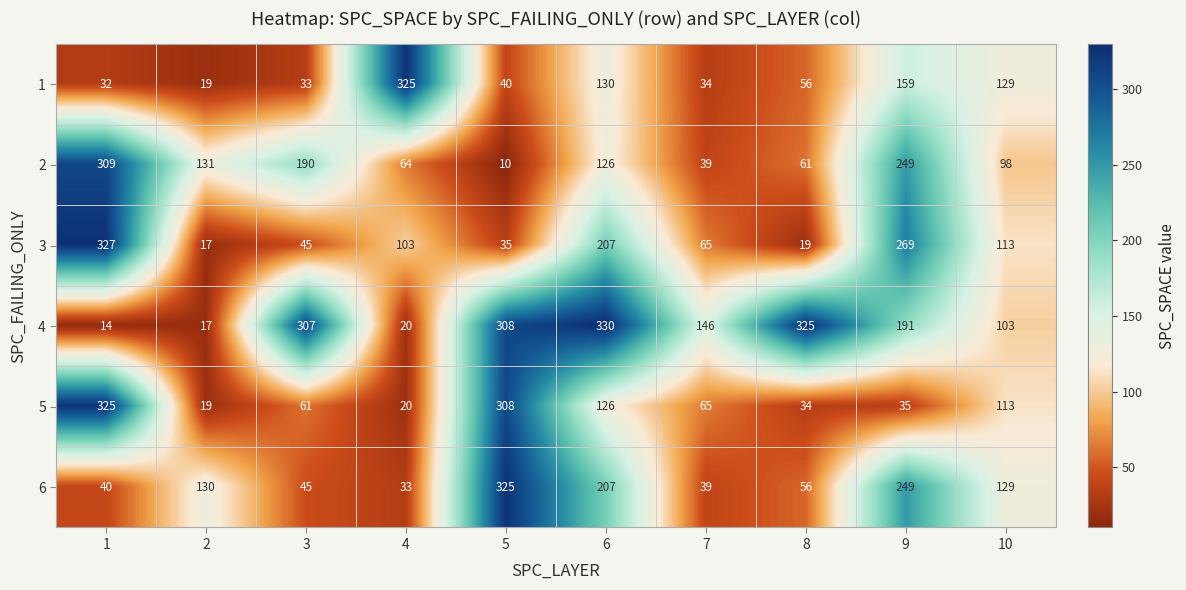

Which series has the largest range (max minus min)?

4